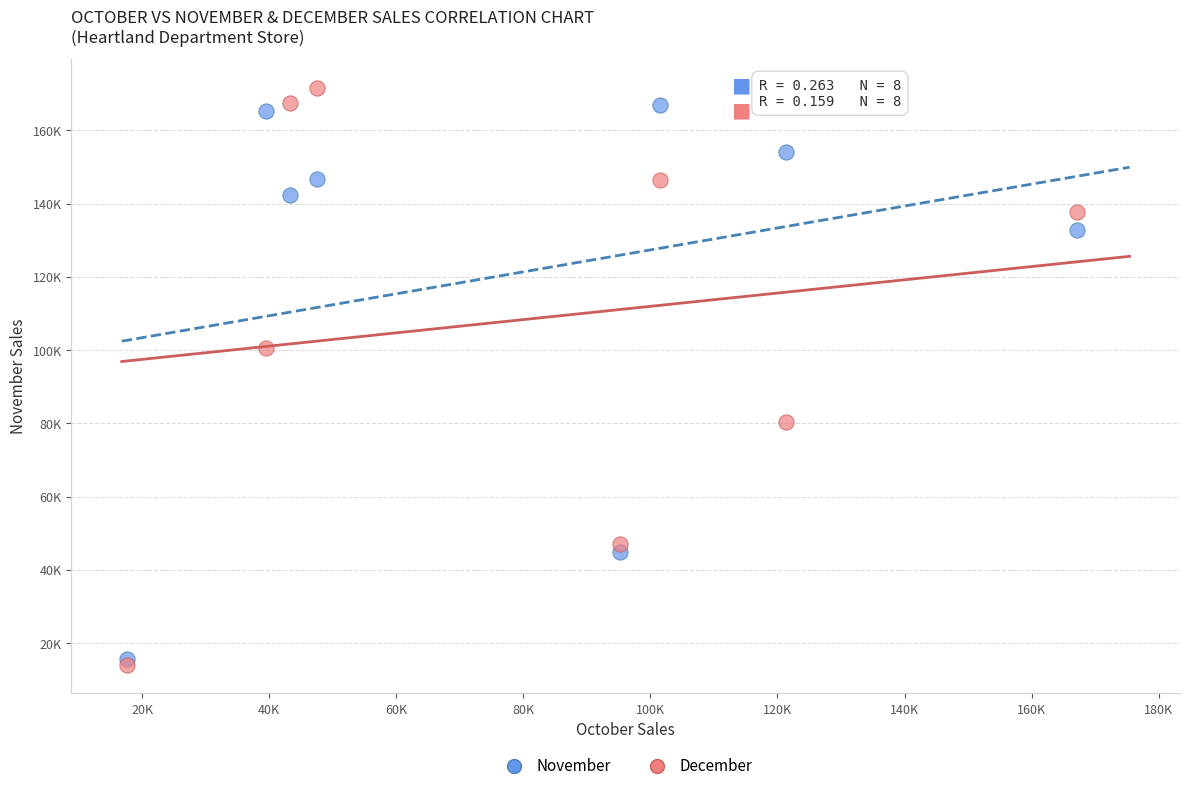

Which series has the widest spread of Y values?

December